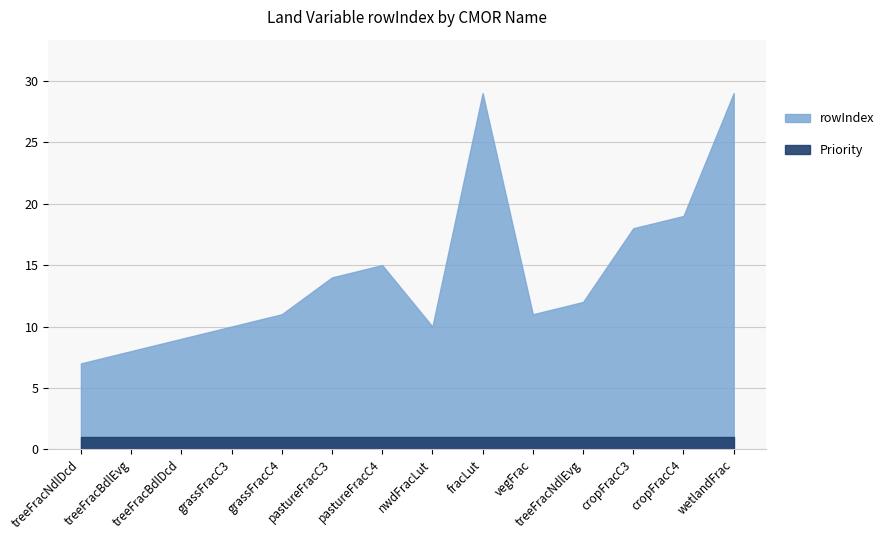

At treeFracBdlEvg, list the series in order from smallest to largest.

Priority, rowIndex